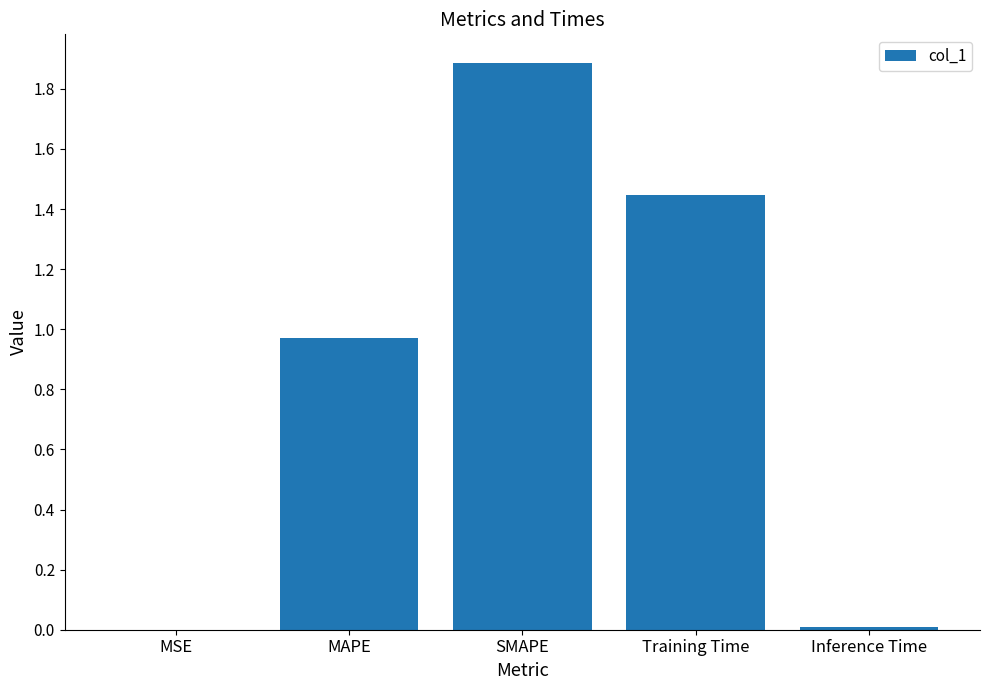

Is it true that the value at MSE is 0.0?

True